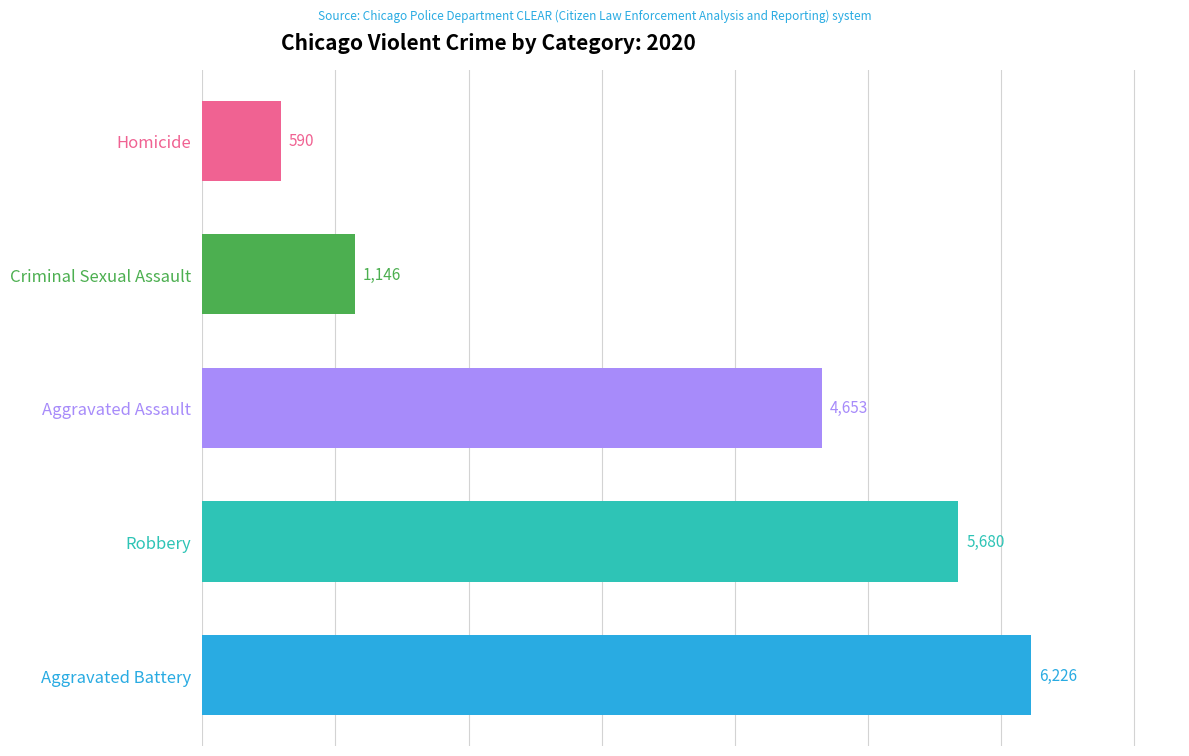

List the labels in order of value, smallest first.

Homicide, Criminal Sexual Assault, Aggravated Assault, Robbery, Aggravated Battery